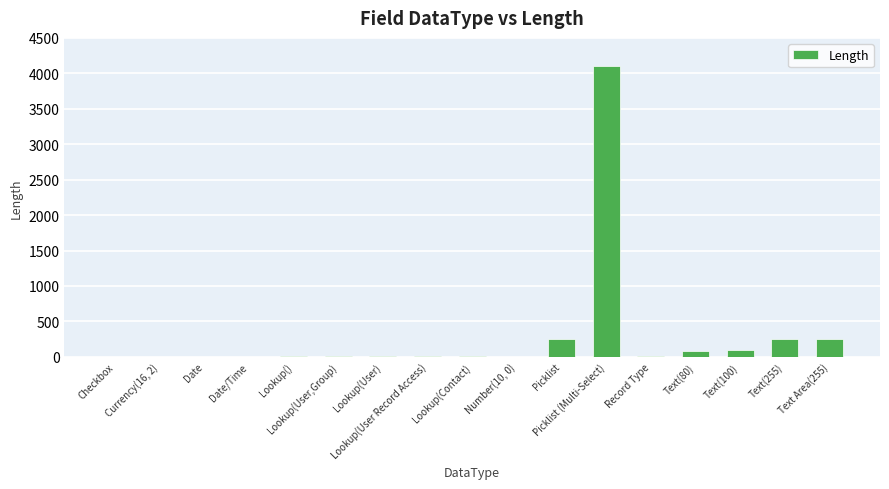

What is the maximum value shown in the chart?

4099